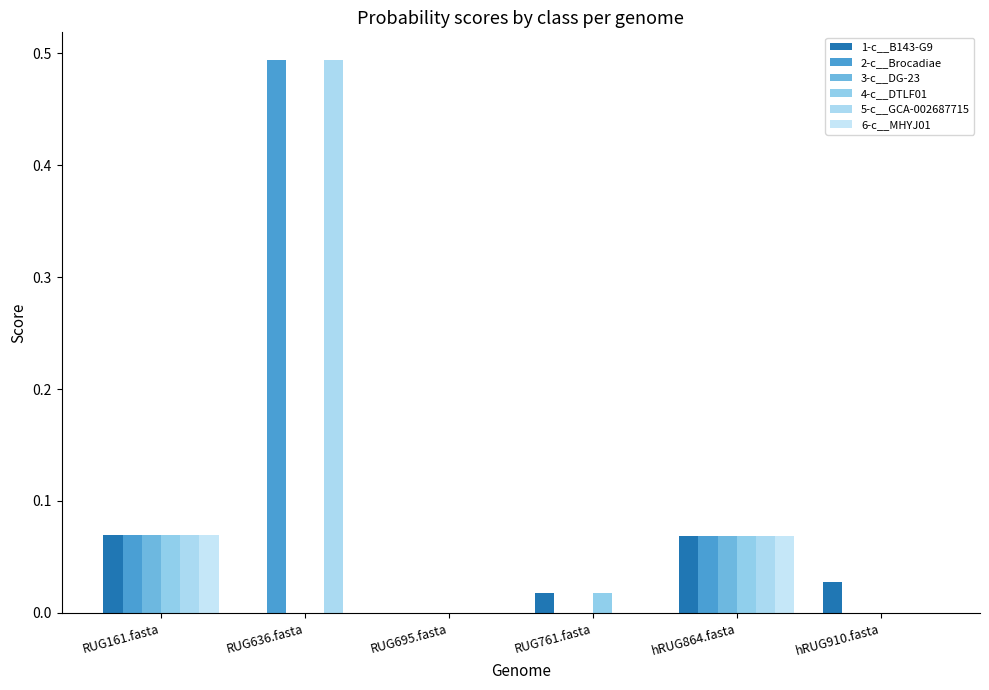

Are the bars grouped side by side (vs. stacked)?

Yes